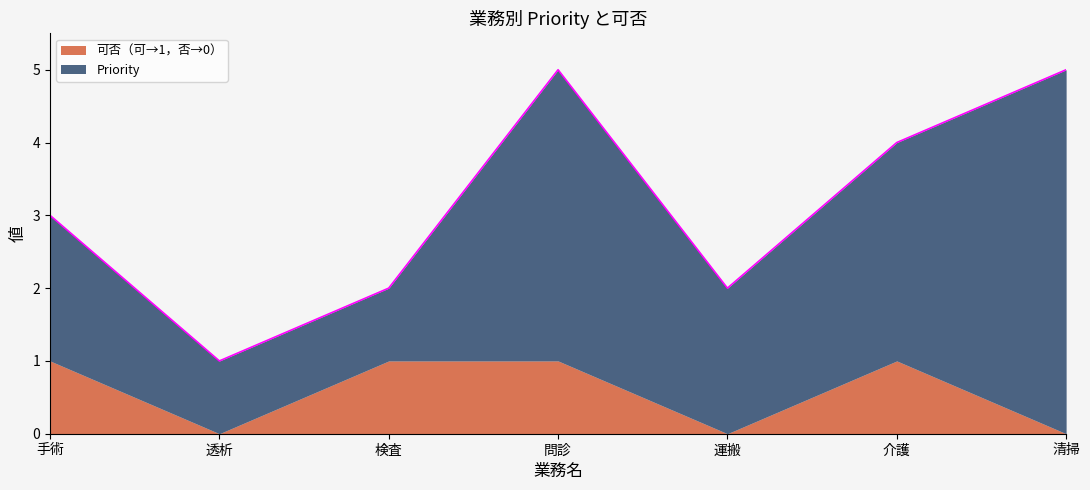

List the series in order of their peak value, lowest first.

可否（可→1，否→0）, Priority